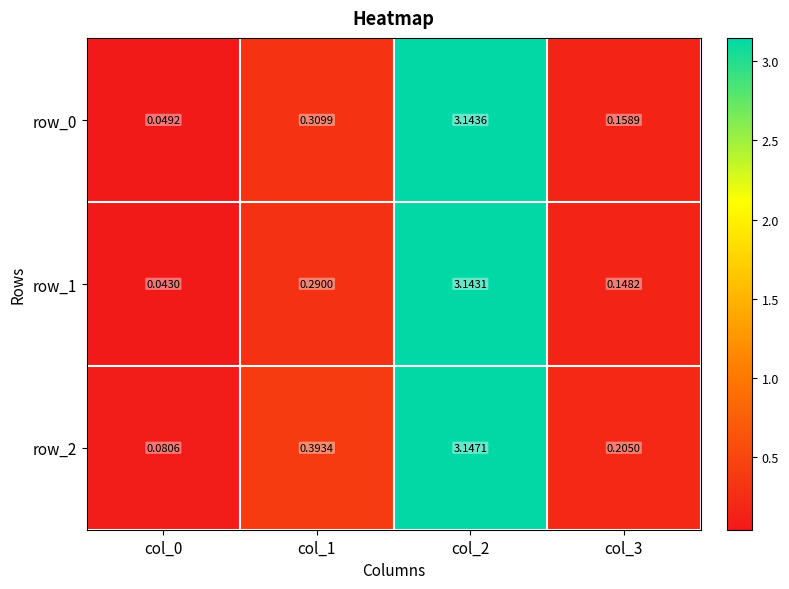

Which series changed the most between col_1 and col_3?

row_2